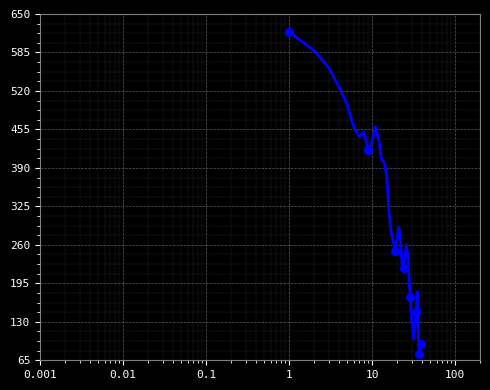

What is the minimum value shown in the chart?

75.0